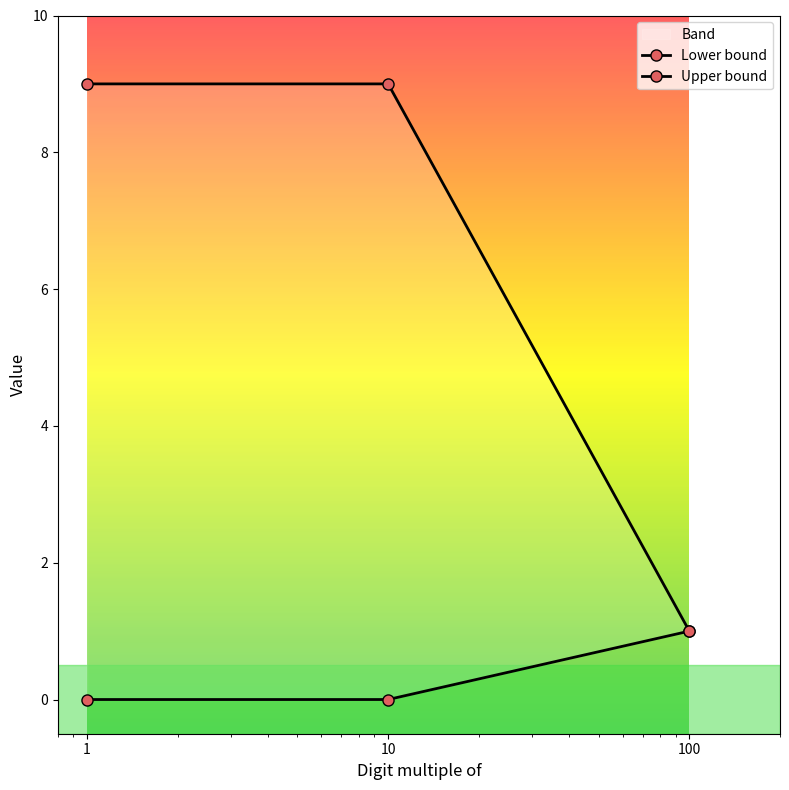

Is this an area chart (filled region under the line)?

No